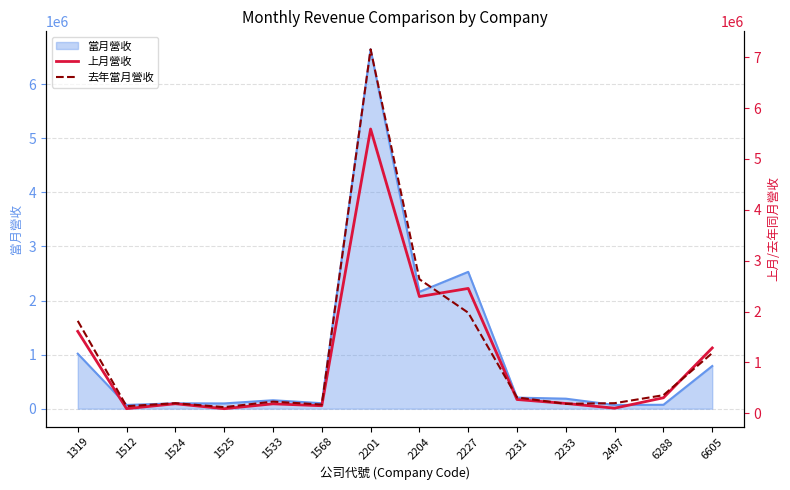

What is the smallest value displayed?

92360